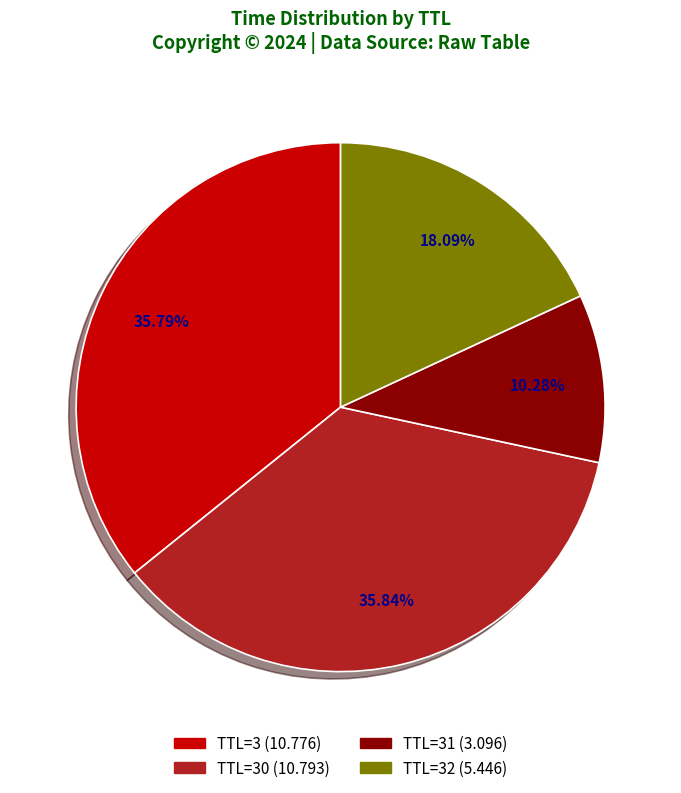

What is the ratio of the value at TTL=3 (10.776) to the value at TTL=30 (10.793)?

1.0